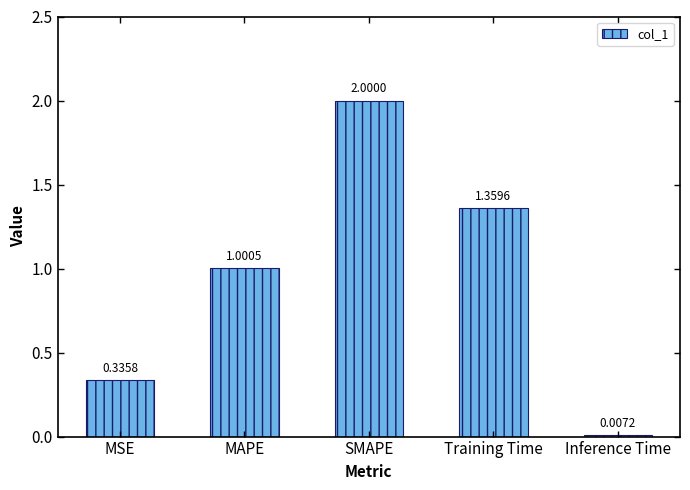

What is the change in value from Training Time to Inference Time?

-1.4